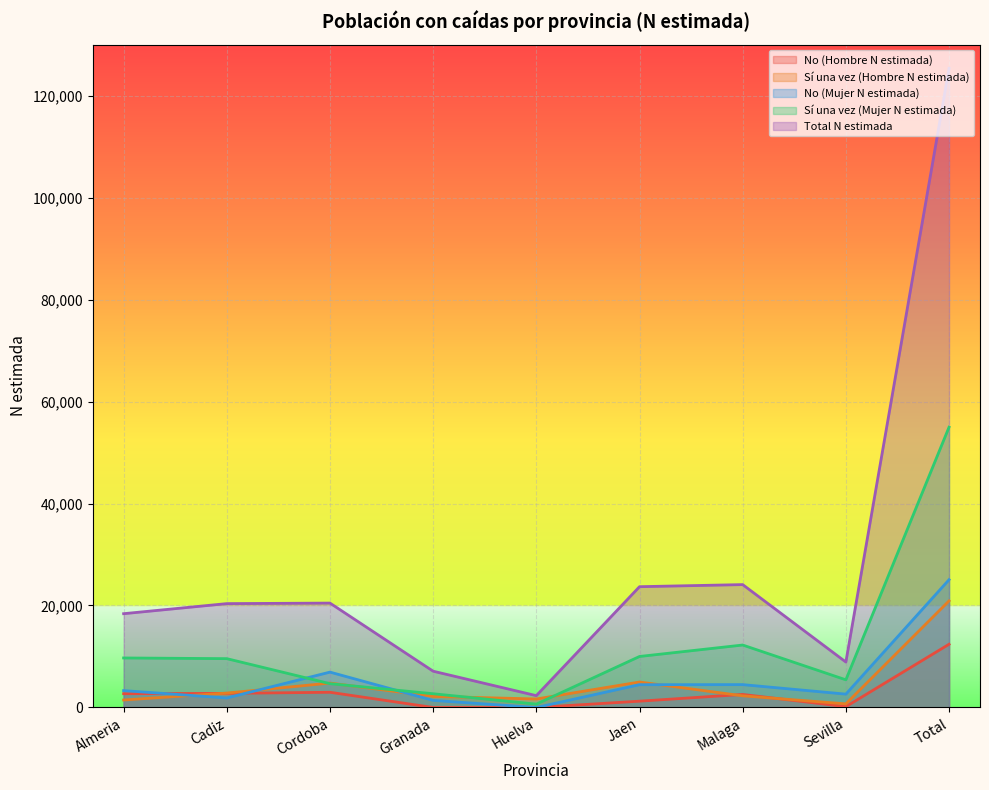

What value does the Sí una vez (Hombre N estimada) series have at Total, to the nearest 50?

20900